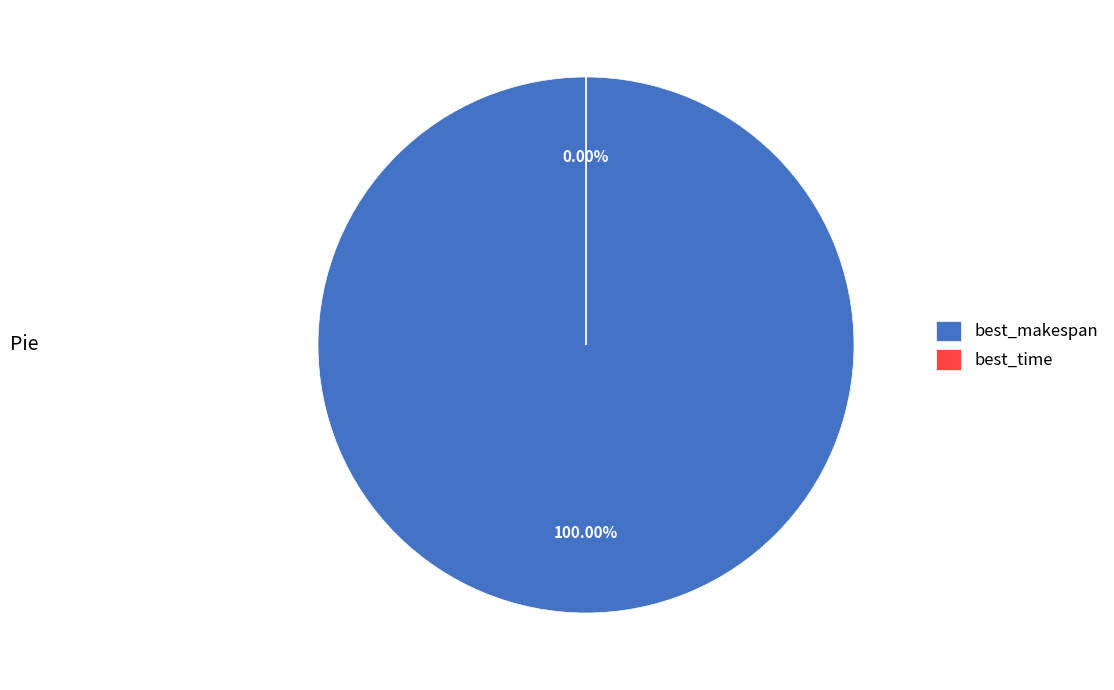

How many segments does this pie chart have?

2